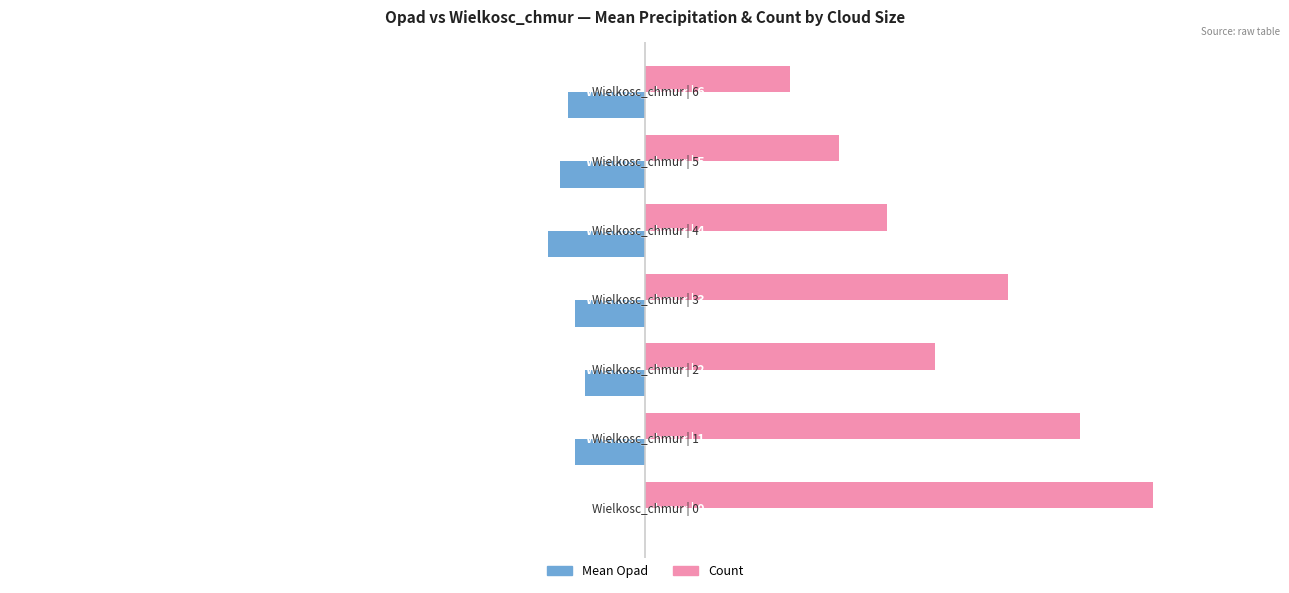

What is the maximum value shown in the chart?

21.0